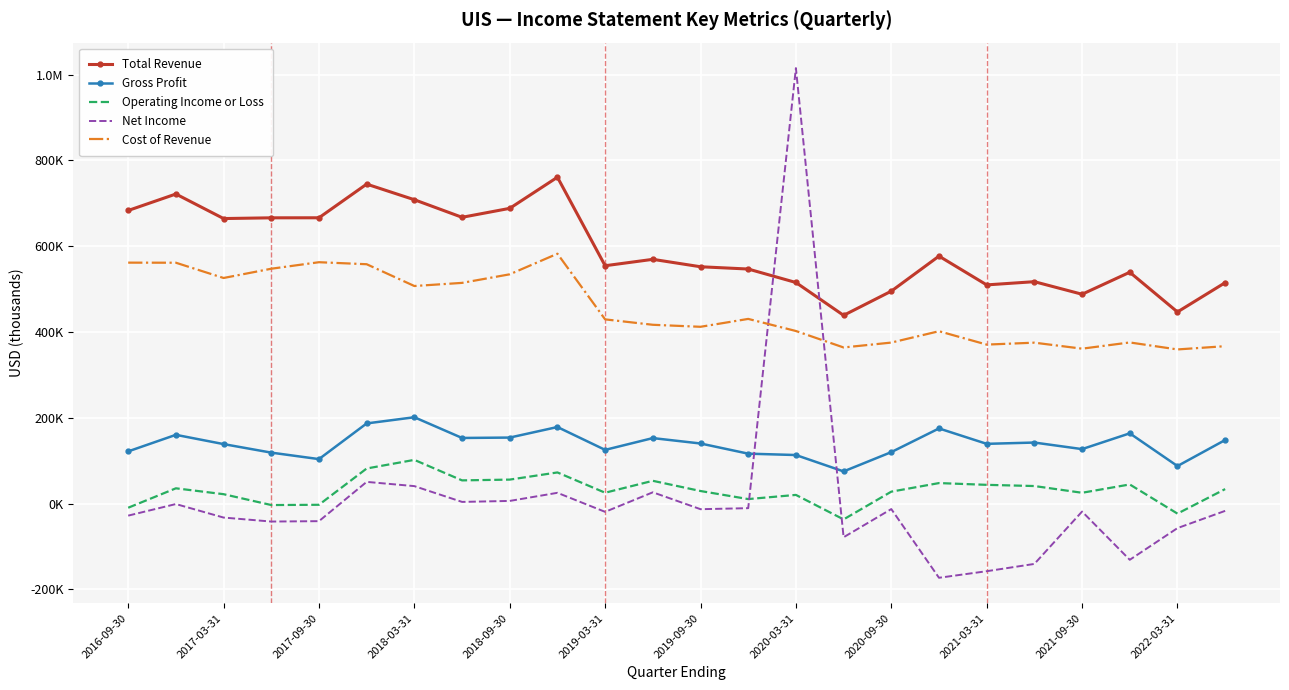

What are all the series names shown in the legend?

Total Revenue, Gross Profit, Operating Income or Loss, Net Income, Cost of Revenue